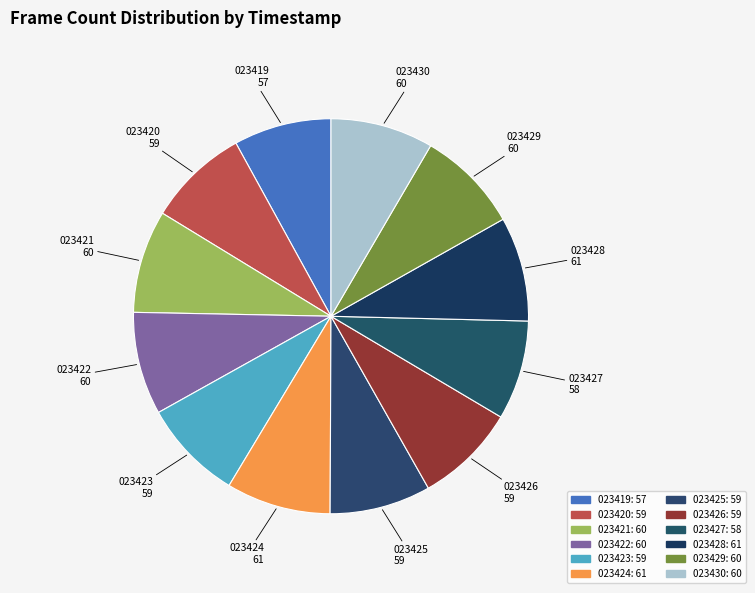

Which category has the smallest portion of the pie?

20201230_023419